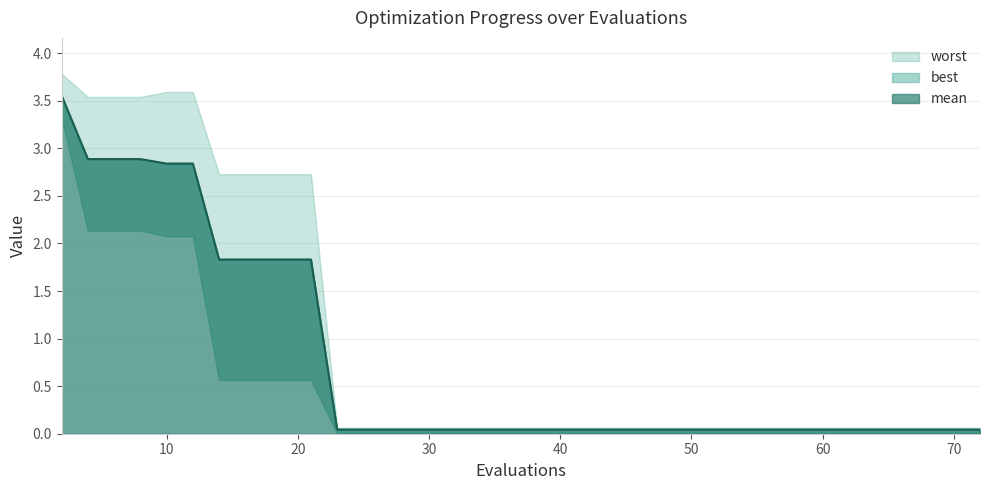

Is the value of worst at 56 greater than the value of mean at 4?

No